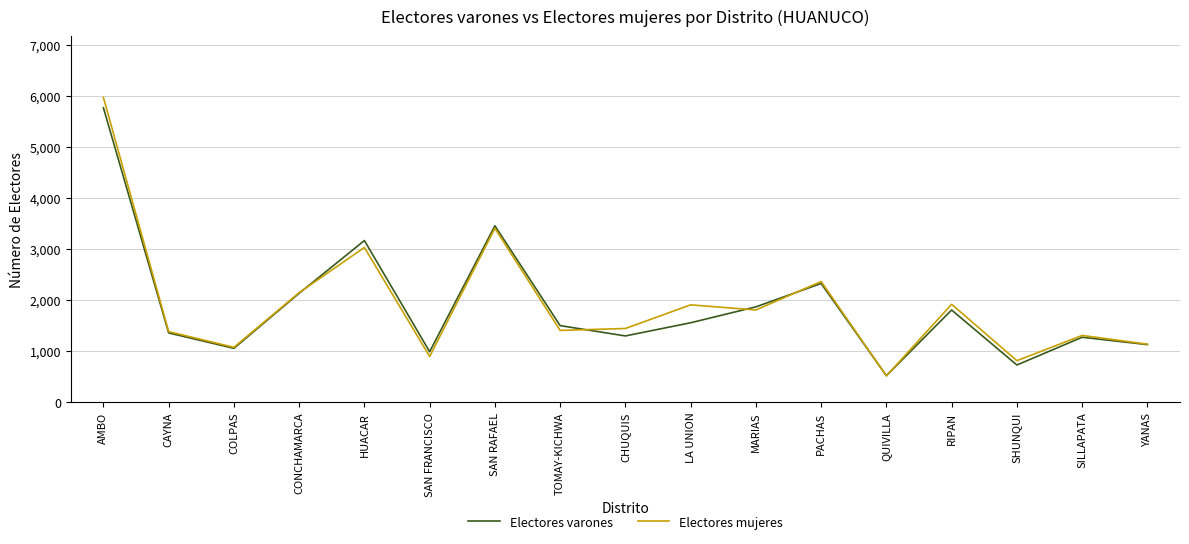

At which label does Electores varones first exceed 1503?

AMBO